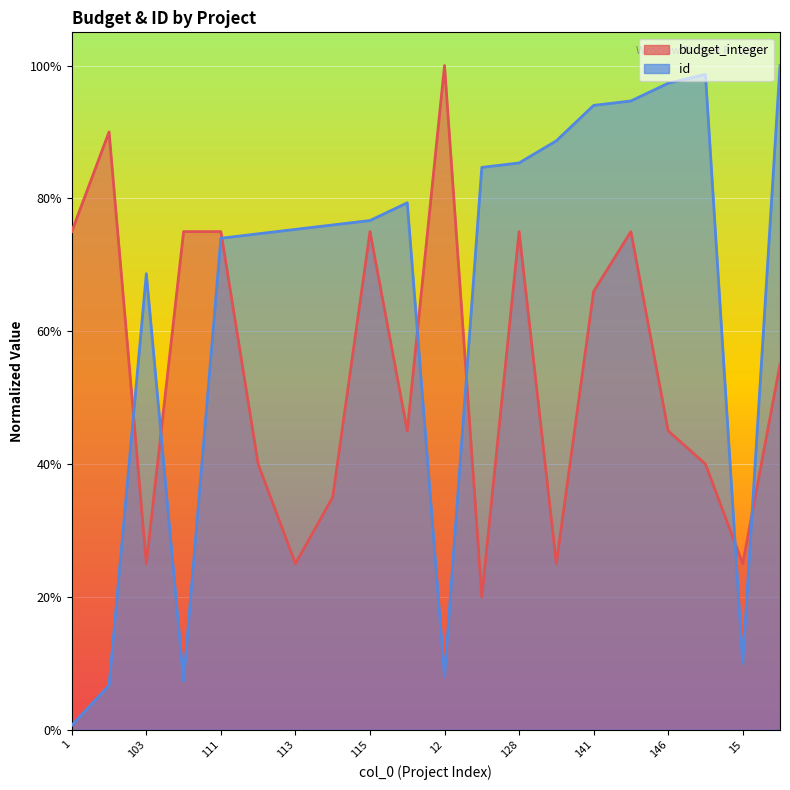

Is it true that id equals 74.0 at 111?

True